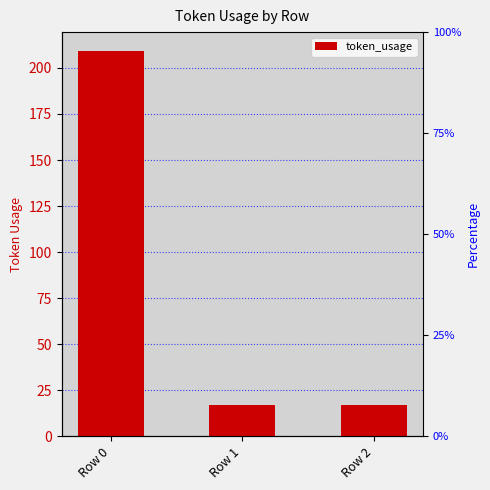

Reading left to right, what are all the values shown in this chart?

209	17	17